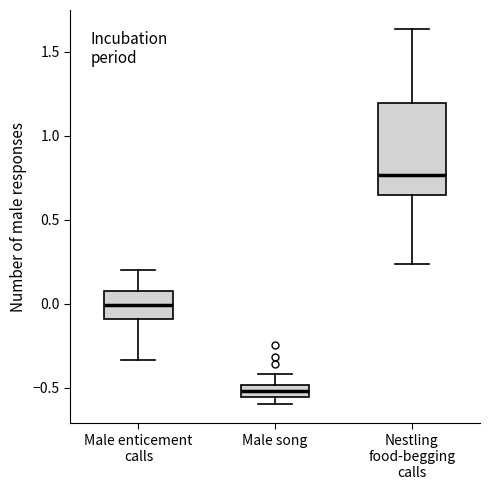

Where does the upper whisker of the box for Male enticement calls end on the y-axis? The values are not printed on the chart, so give them approximately, as read against the axis.

0.20